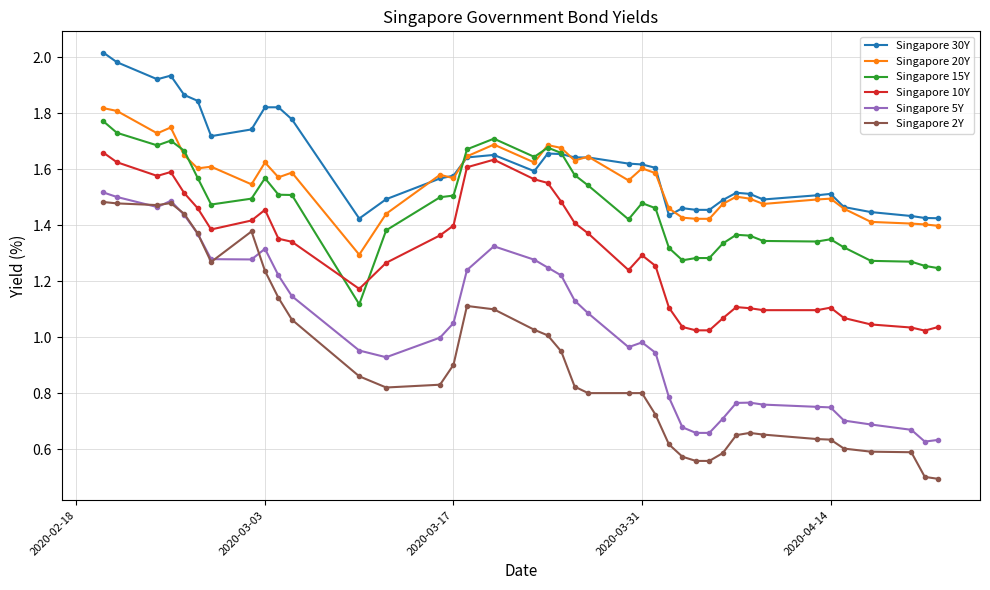

True or false: Singapore 5Y and Singapore 15Y intersect in this chart.

False